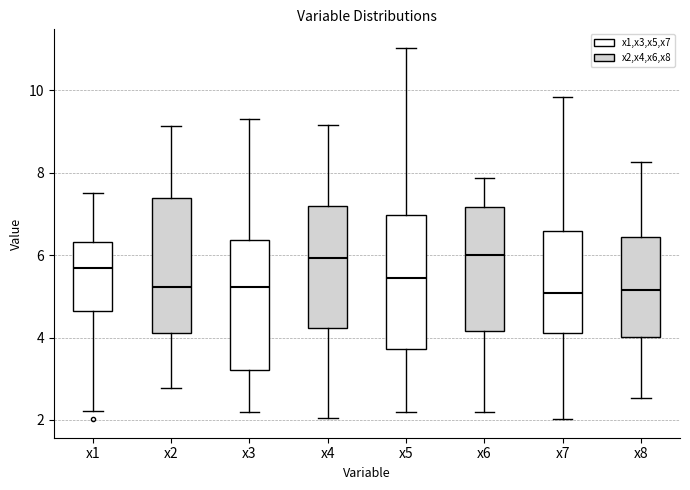

Reading left to right, read every box against the y-axis: the position of its median line, the range the box covers, and the ends of its whiskers. The values are not printed on the chart, so give them approximately, as read against the axis.

x1: median 5.6, box 4.6 to 6.4, whiskers 2.2 to 7.6
x2: median 5.2, box 4.2 to 7.4, whiskers 2.8 to 9.2
x3: median 5.2, box 3.2 to 6.4, whiskers 2.2 to 9.4
x4: median 6.0, box 4.2 to 7.2, whiskers 2.0 to 9.2
x5: median 5.4, box 3.8 to 7.0, whiskers 2.2 to 11.0
x6: median 6.0, box 4.2 to 7.2, whiskers 2.2 to 7.8
x7: median 5.0, box 4.2 to 6.6, whiskers 2.0 to 9.8
x8: median 5.2, box 4.0 to 6.4, whiskers 2.6 to 8.2